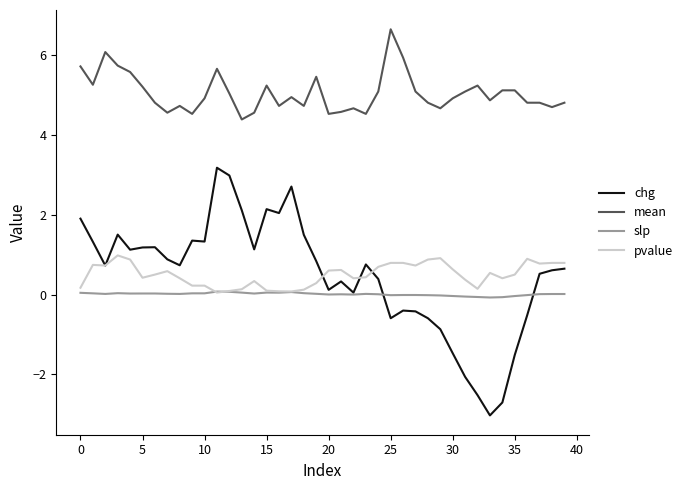

What is the highest value of the mean series?

6.7